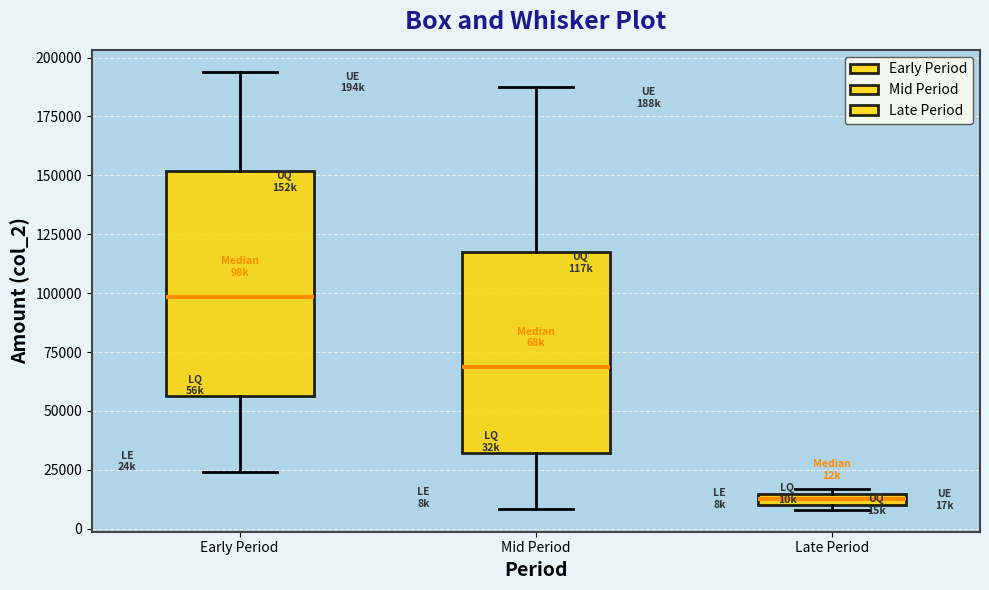

Where is the upper edge of the box for Late Period on the y-axis? The values are not printed on the chart, so give them approximately, as read against the axis.

15000